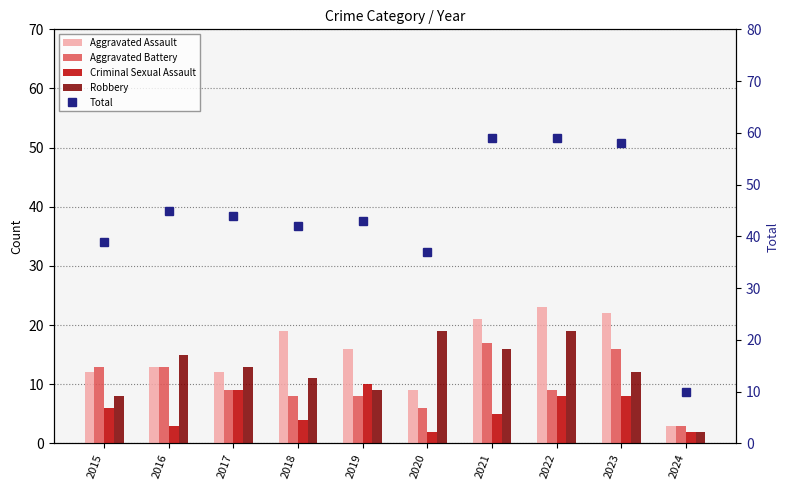

The Total series shows 69 at 2019. True or false?

False